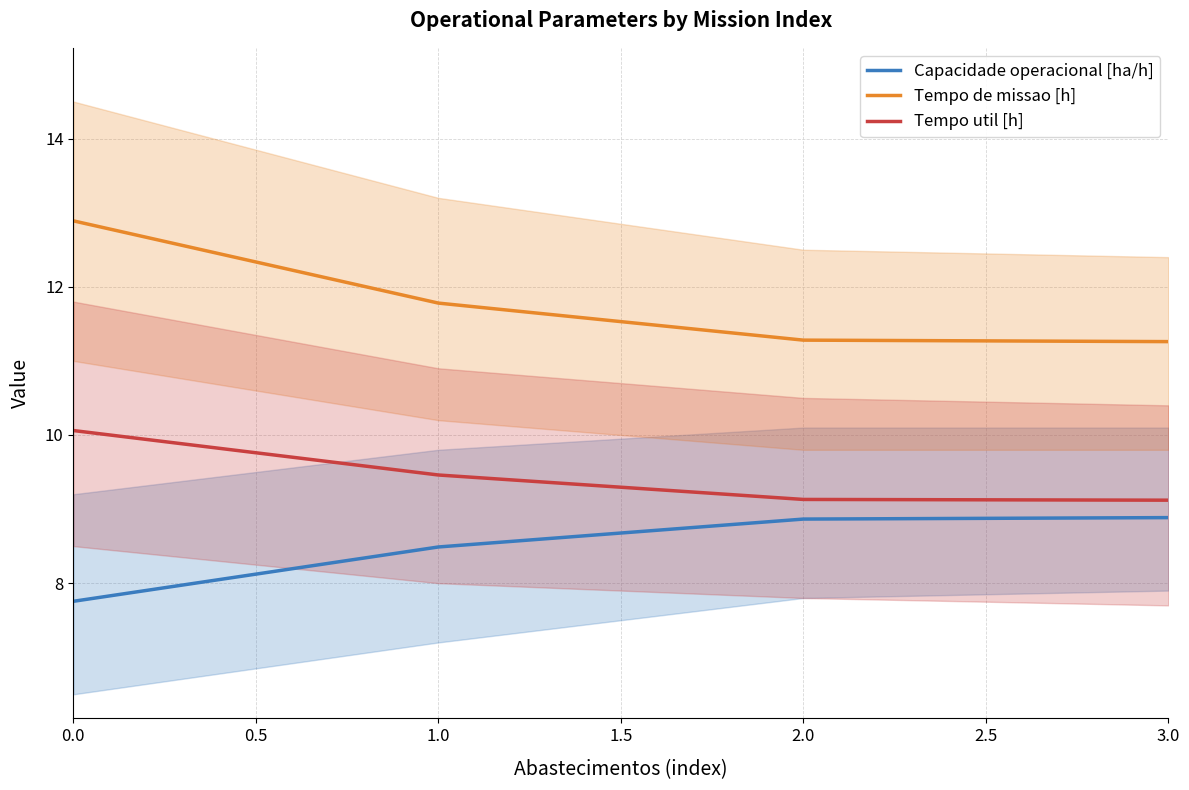

Which series has the largest total across all categories?

Tempo de missao [h]